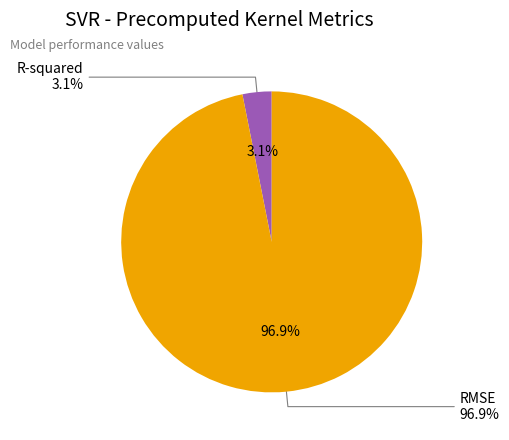

What is the largest slice in the pie chart?

RMSE